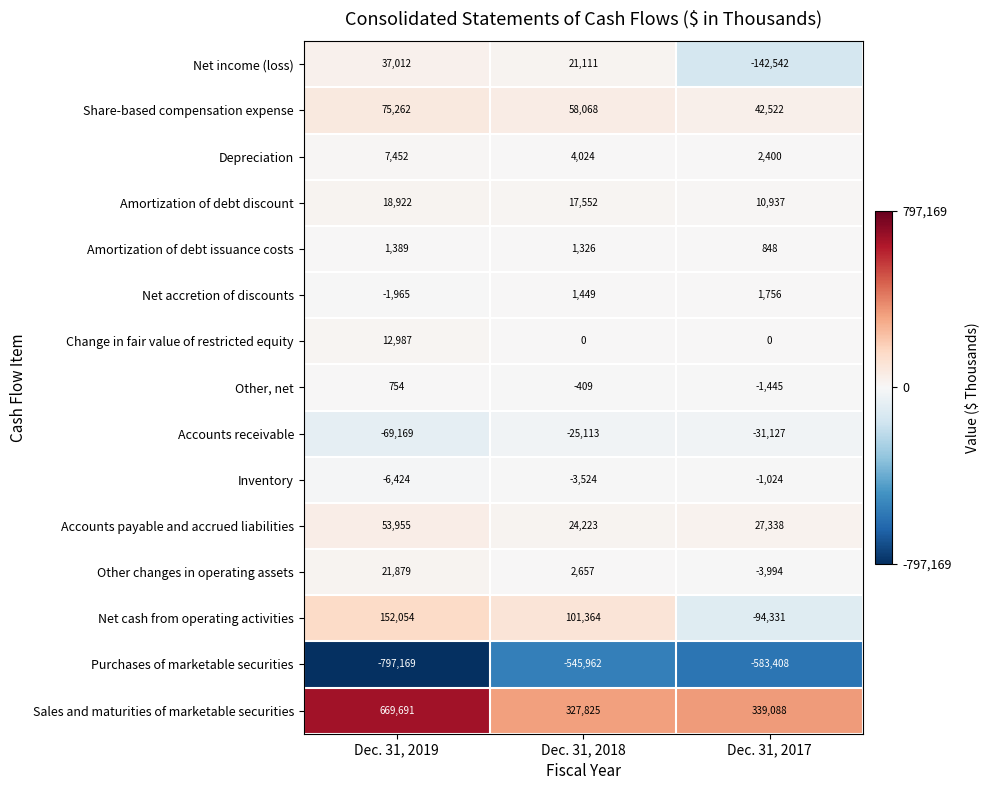

List the series in order of their peak value, highest first.

Sales and maturities of marketable securities, Net cash from operating activities, Share-based compensation expense, Accounts payable and accrued liabilities, Net income (loss), Other changes in operating assets, Amortization of debt discount, Change in fair value of restricted equity, Depreciation, Net accretion of discounts, Amortization of debt issuance costs, Other, net, Inventory, Accounts receivable, Purchases of marketable securities